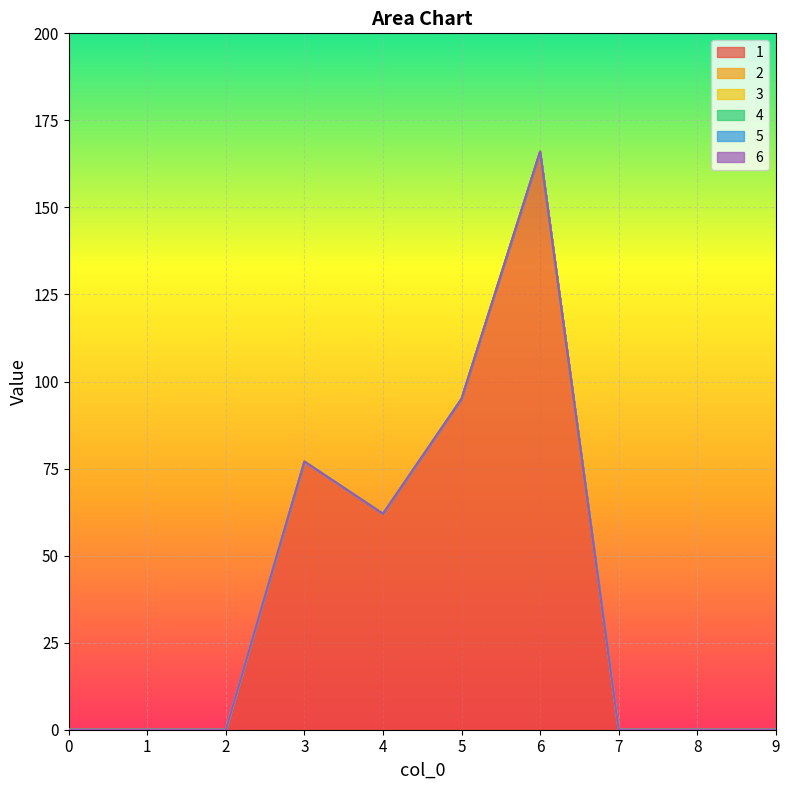

In 1, how many points are higher than both neighbors (excluding endpoints)?

2